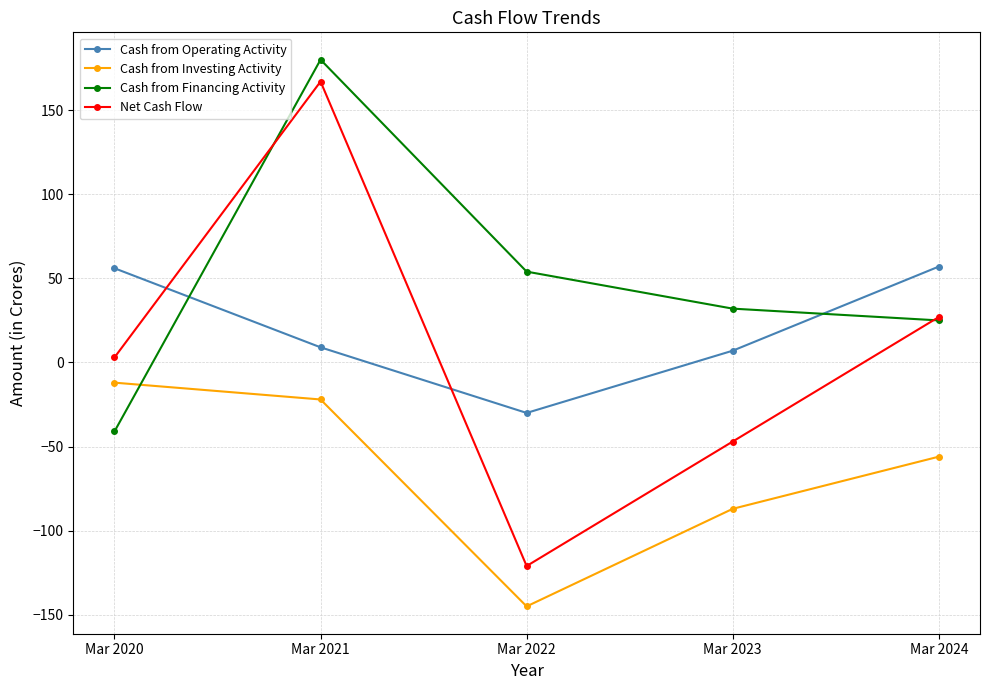

At which category does the chart reach its peak across all series?

Mar 2021